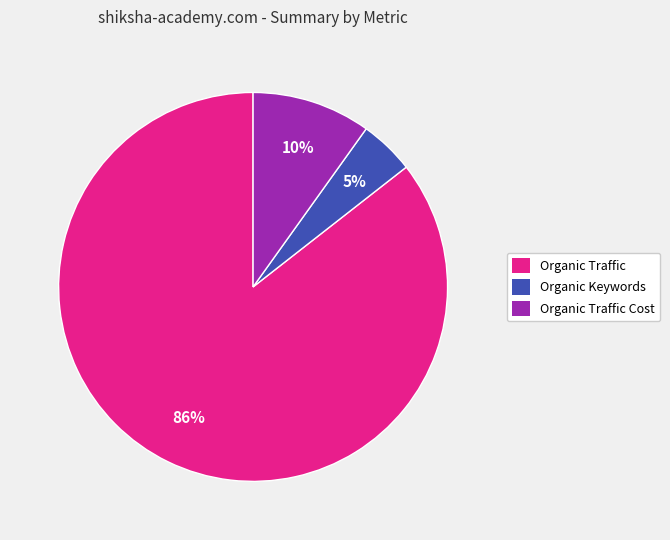

To the nearest percent, what portion does Organic Traffic Cost represent?

10%